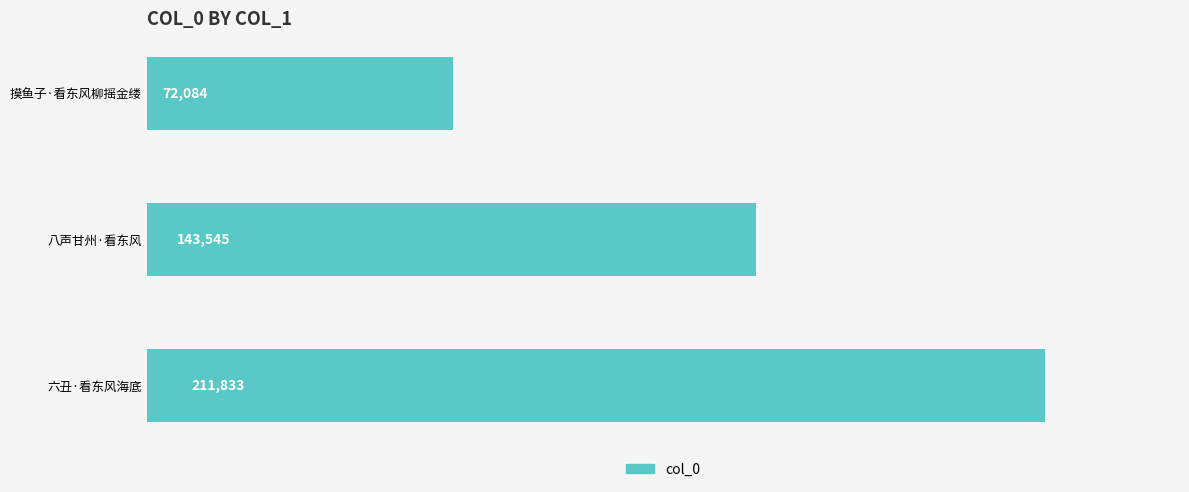

The value at 六丑·看东风海底 is 211833. True or false?

True